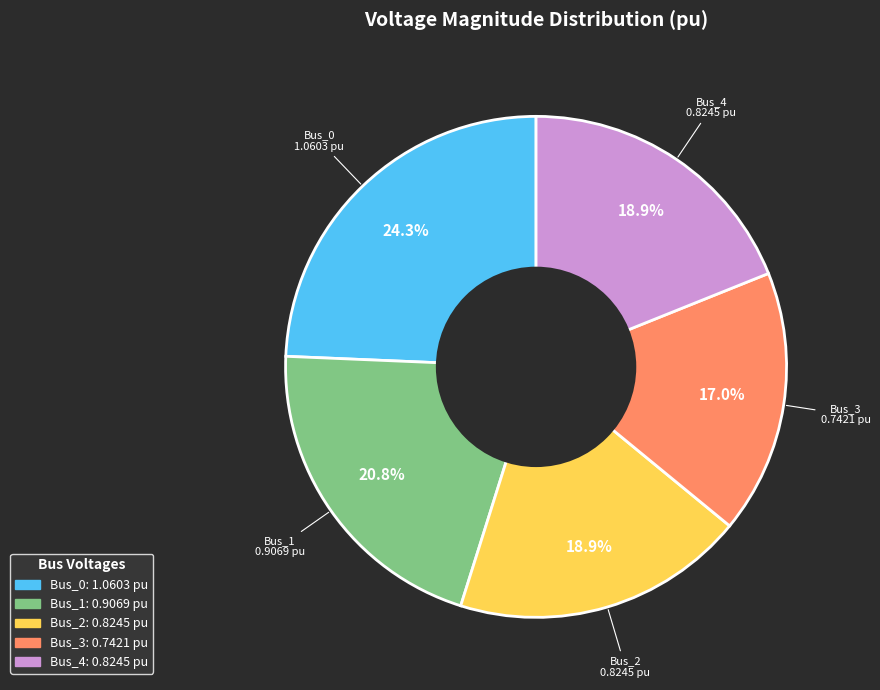

Does any single category account for the majority?

No